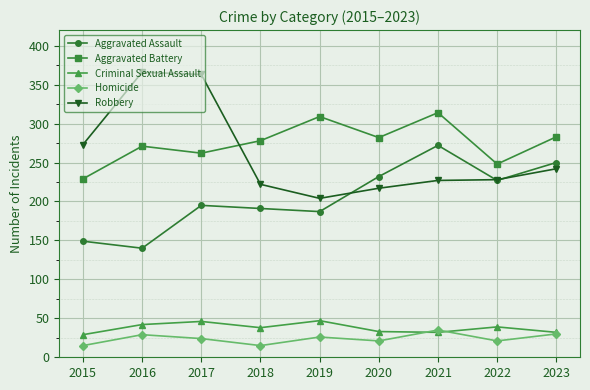

What is the average value of the Robbery series?

260